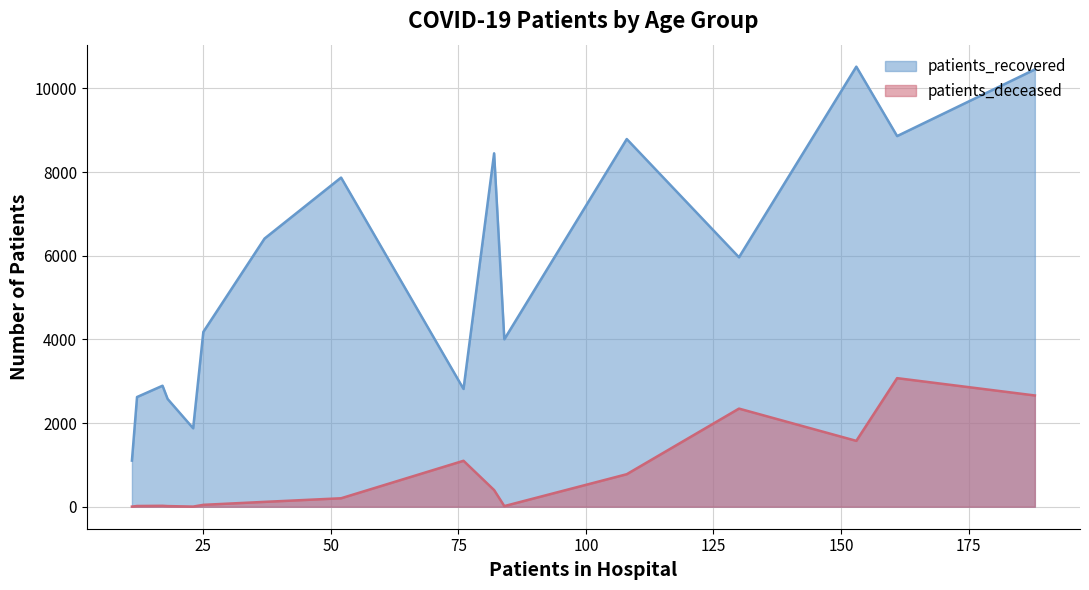

True or false: patients_deceased and patients_recovered cross at least once.

False